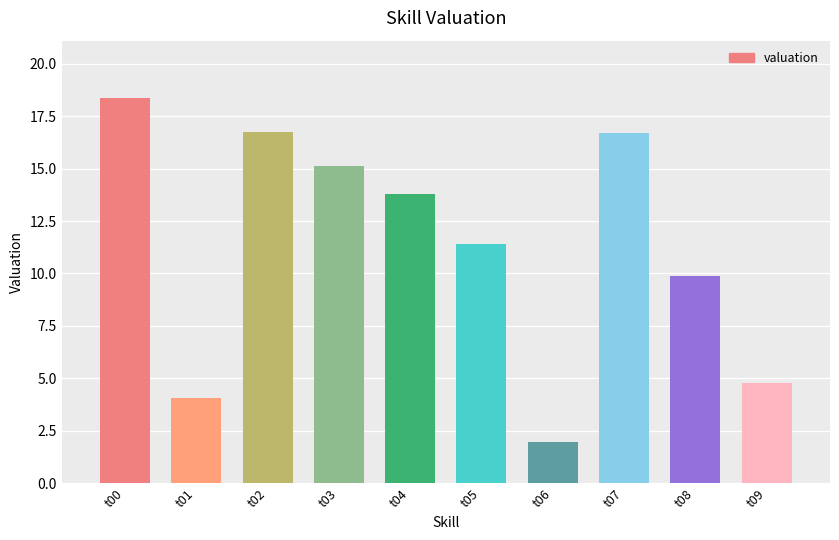

Is it true that the value at t02 is 4.4?

False